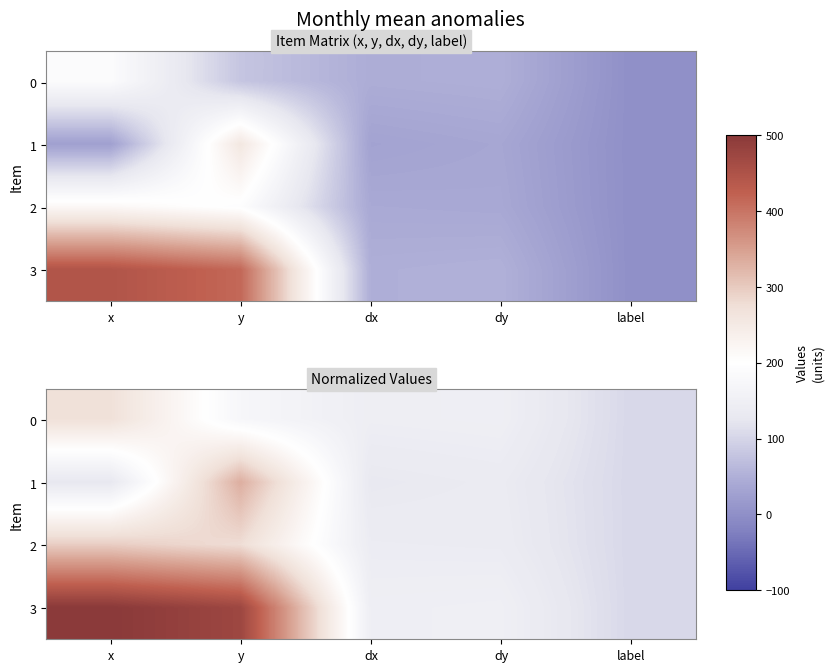

Which series has the largest total across all categories?

3